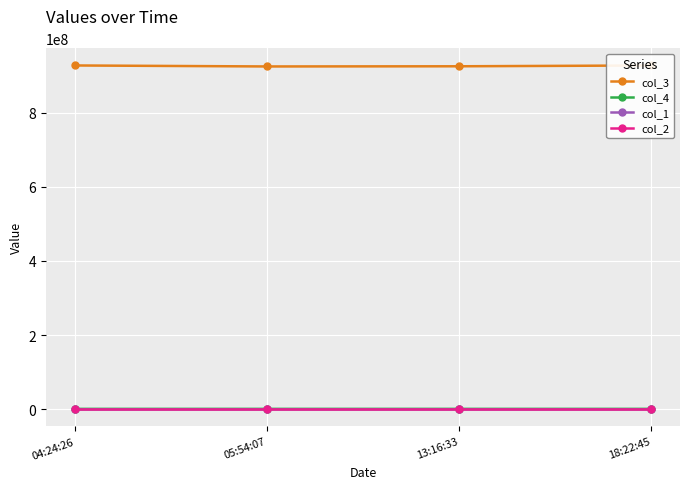

At which category is the sum across all series the highest?

18:22:45